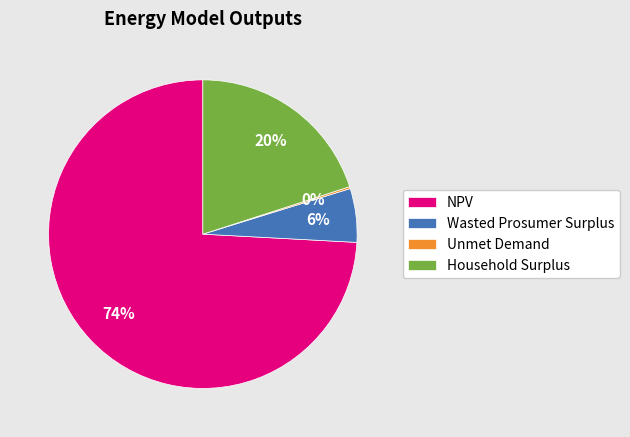

Which slice is the largest?

NPV